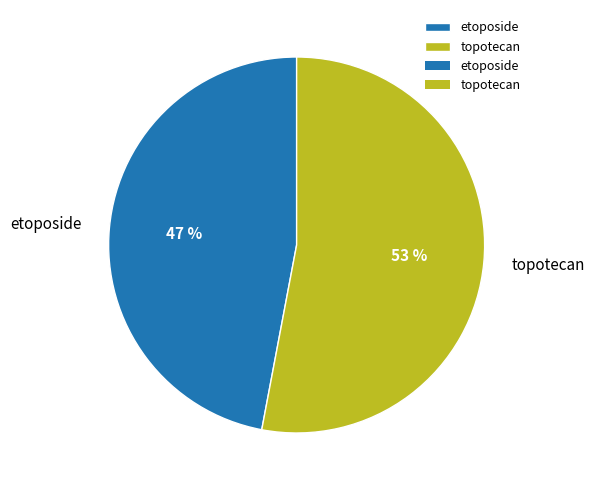

The etoposide slice represents 39% of the pie. True or false?

False